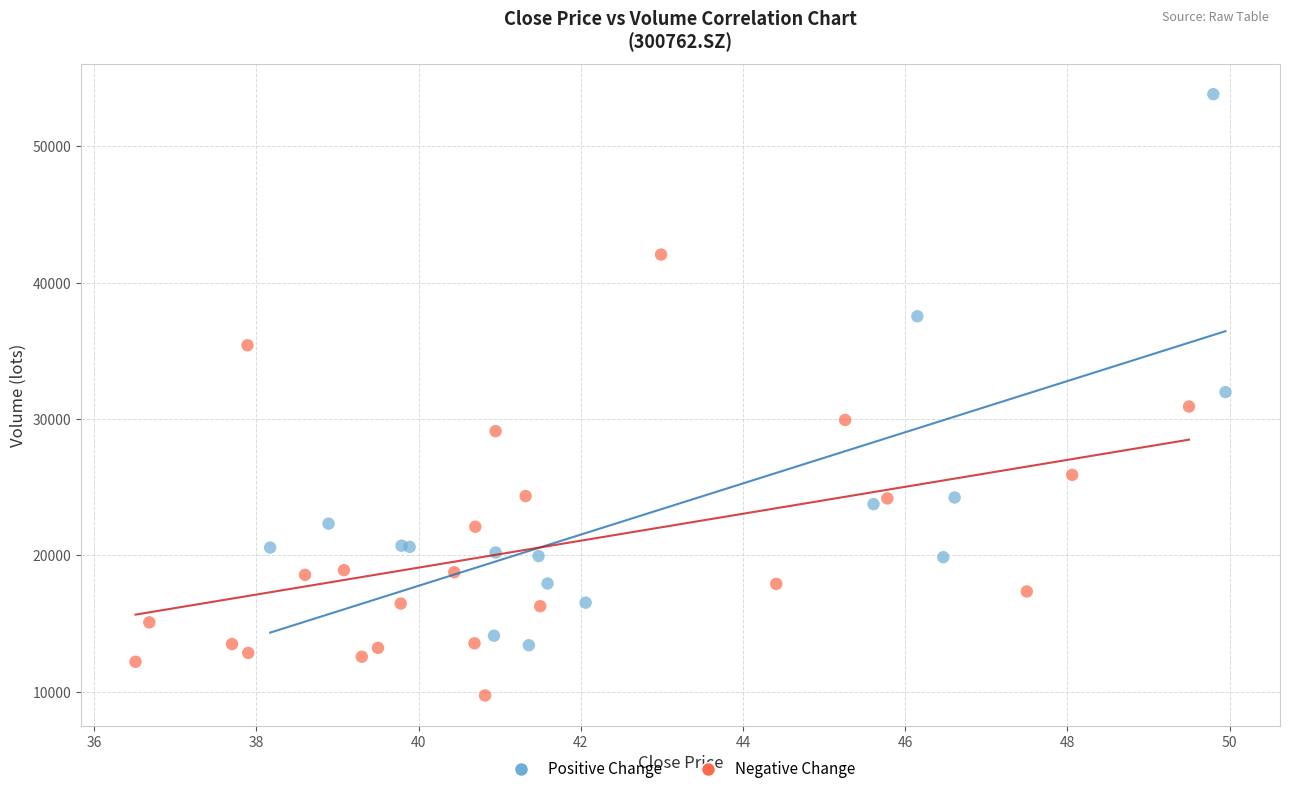

Which series has the widest spread of Y values?

Positive Change